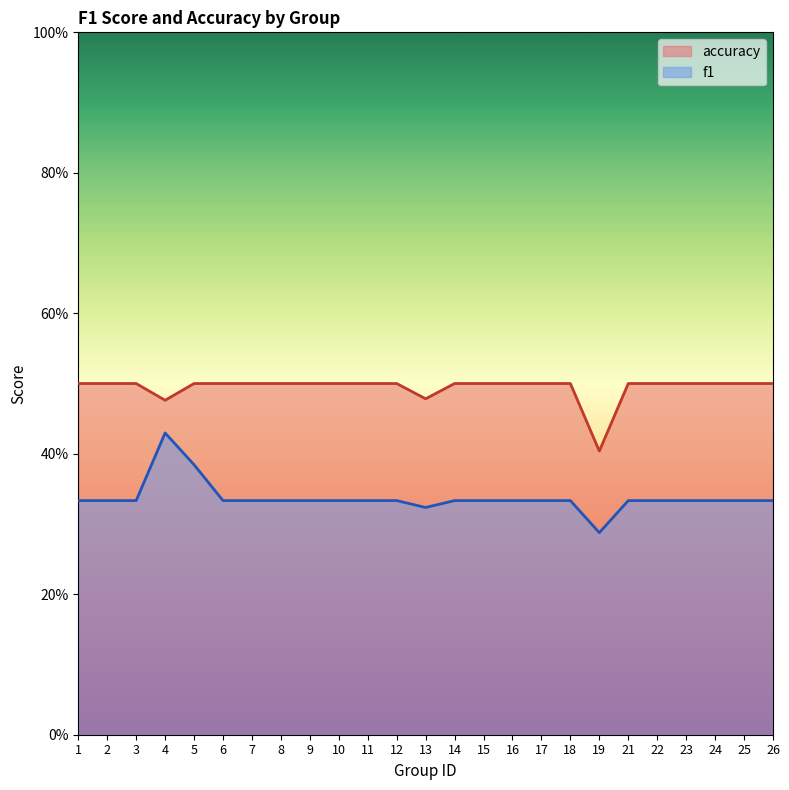

True or false: f1 has more than 1 points higher than both neighbors.

False